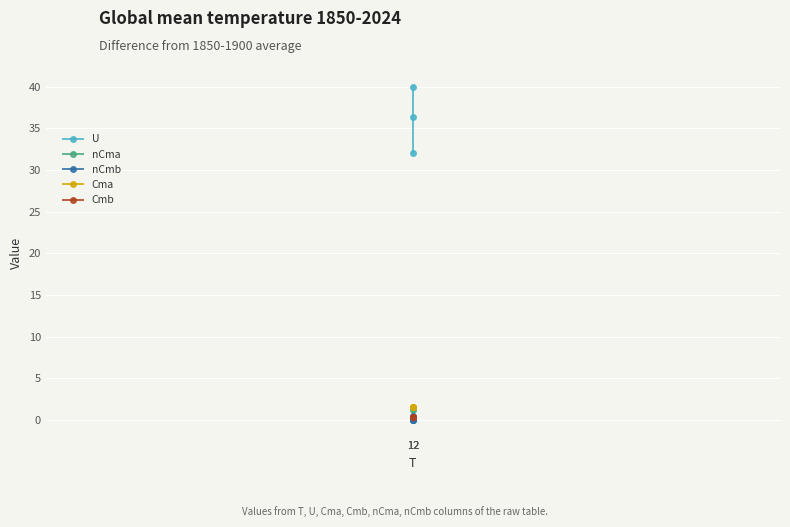

Which series has the widest spread of values?

U